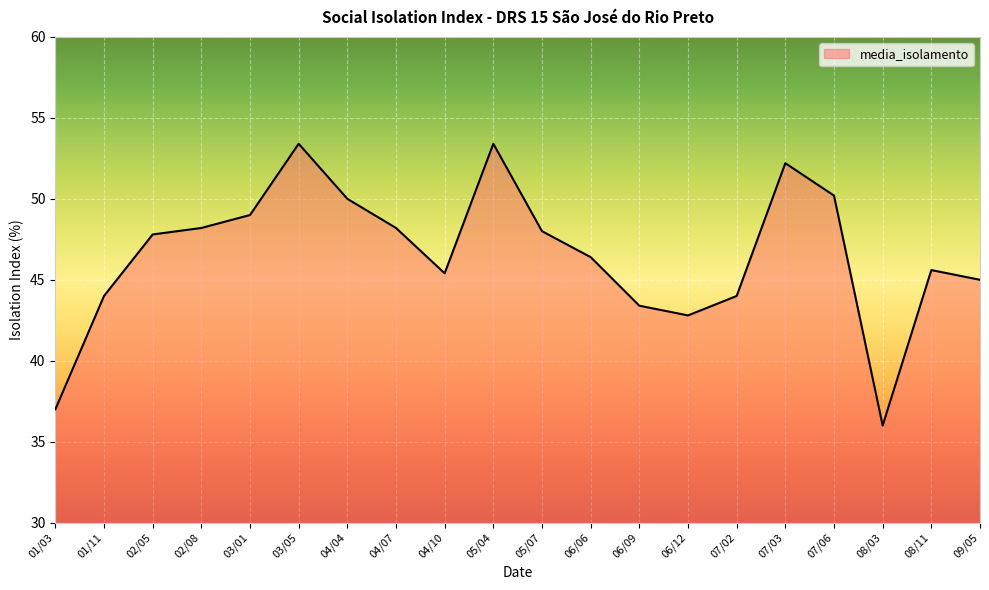

True or false: the data shows 65.0 at 06/12.

False